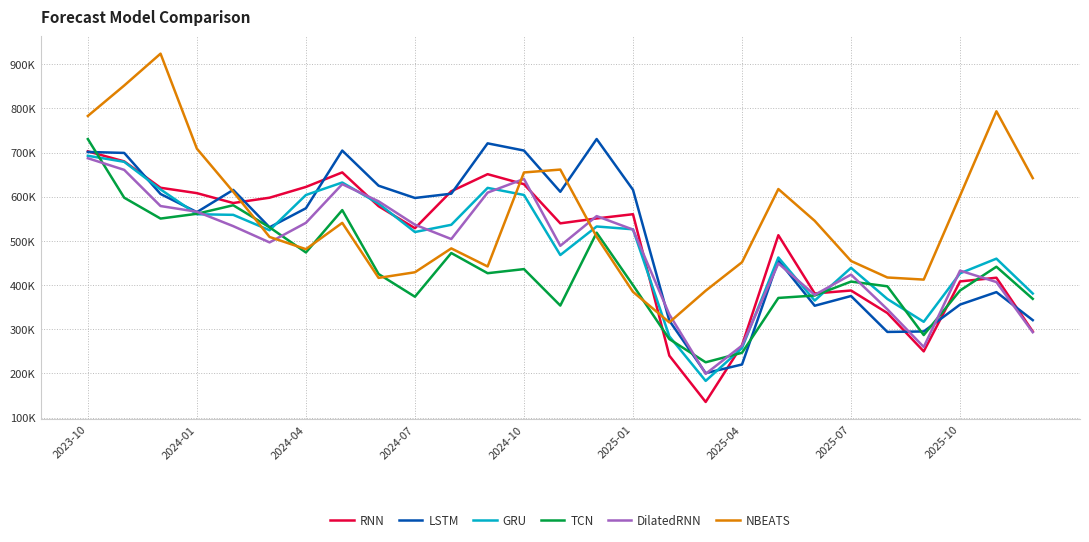

What are all the series names shown in the legend?

RNN, LSTM, GRU, TCN, DilatedRNN, NBEATS